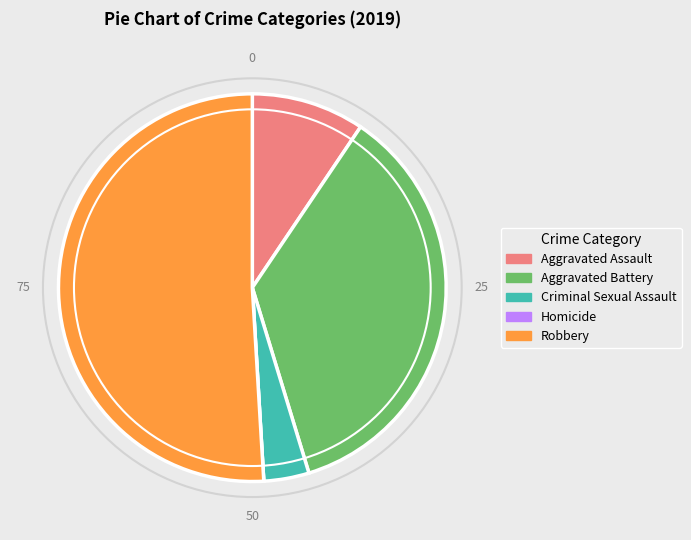

What is the largest slice in the pie chart?

Robbery